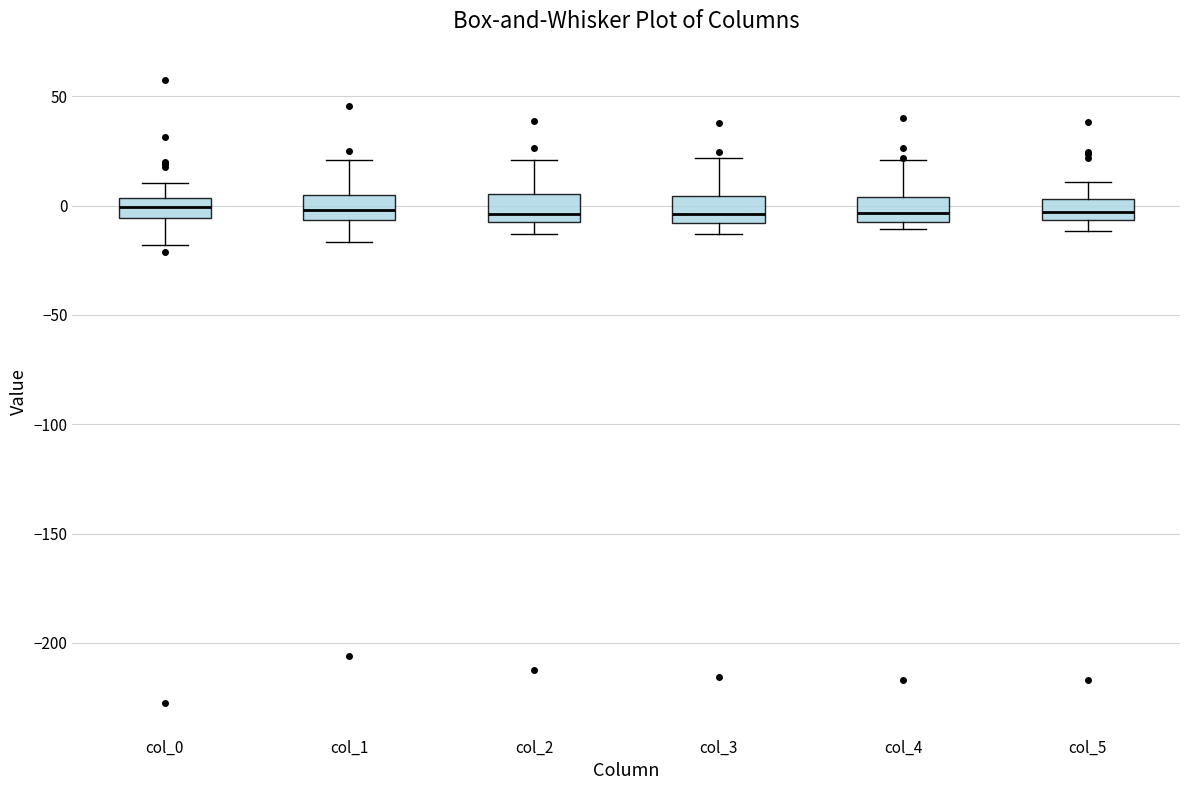

Reading left to right, transcribe this box plot: for each box, give where its median line is, the range the box spans, and where its two whiskers end, as read against the y-axis. The values are not printed on the chart, so give them approximately, as read against the axis.

col_0: median 0, box -5 to 5, whiskers -20 to 10
col_1: median 0, box -5 to 5, whiskers -15 to 20
col_2: median -5 (just above the box's lower edge), box -5 to 5, whiskers -15 to 20
col_3: median -5, box -10 to 5, whiskers -15 to 20
col_4: median -5 (just above the box's lower edge), box -5 to 5, whiskers -10 to 20
col_5: median -5 (inside the box), box -5 to 5, whiskers -10 to 10